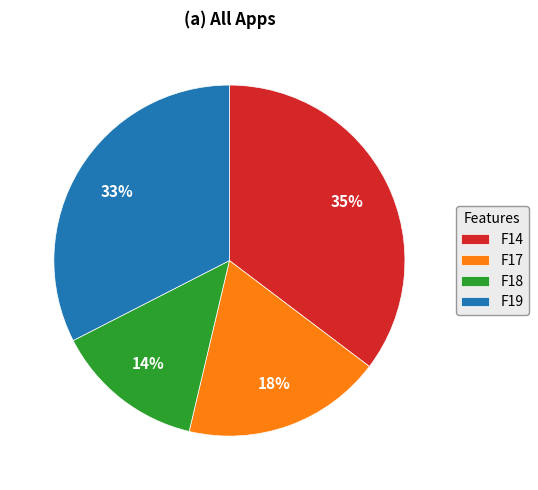

The F14 slice represents 45% of the pie. True or false?

False